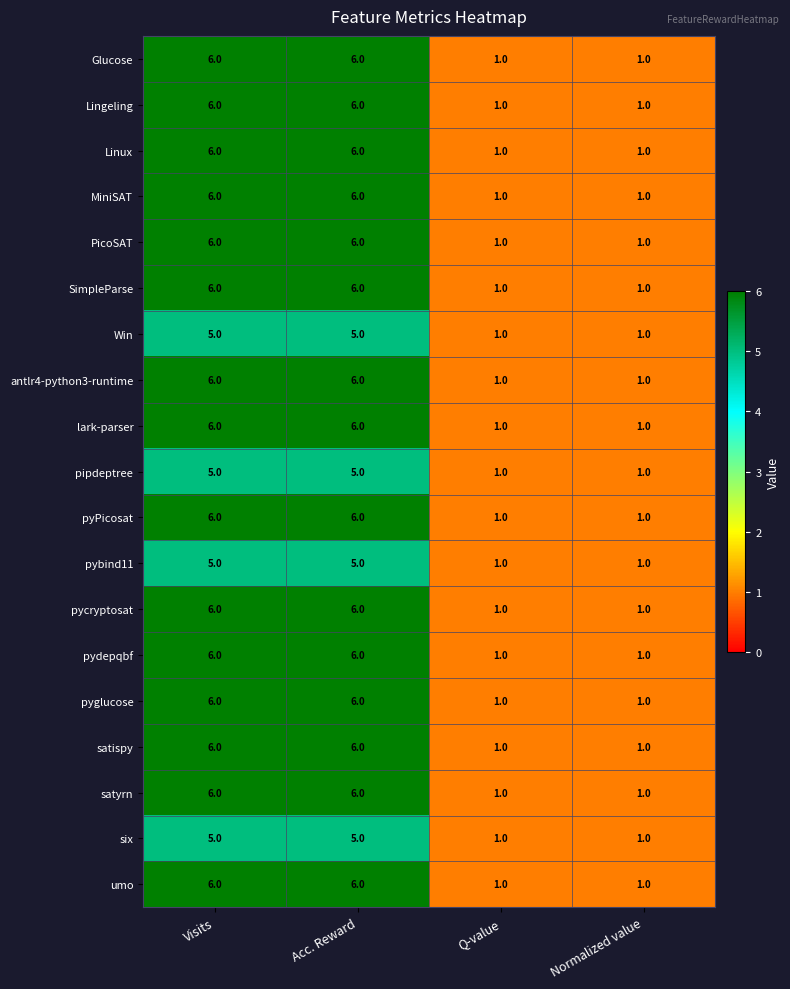

Count the number of data series in this chart.

19